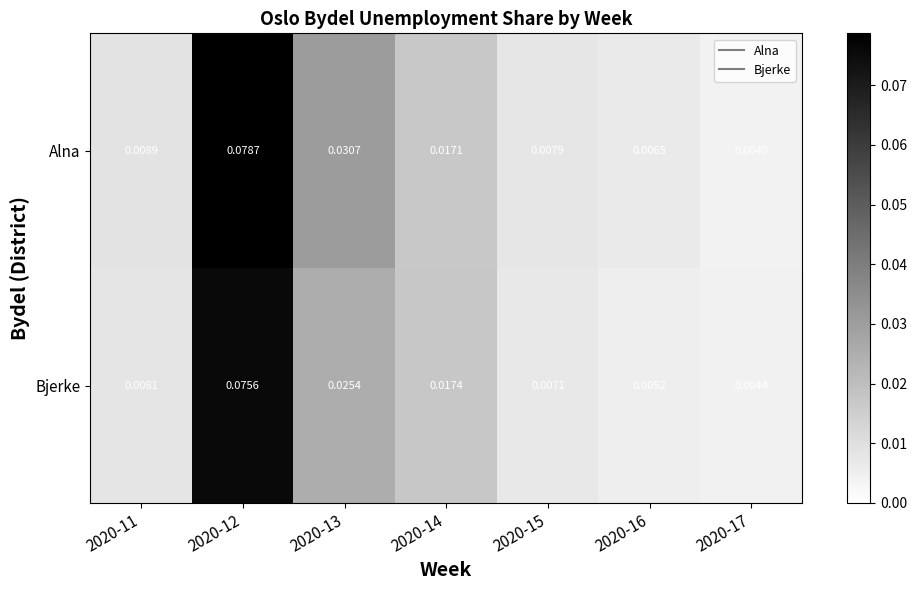

At which category is the sum across all series the highest?

2020-12